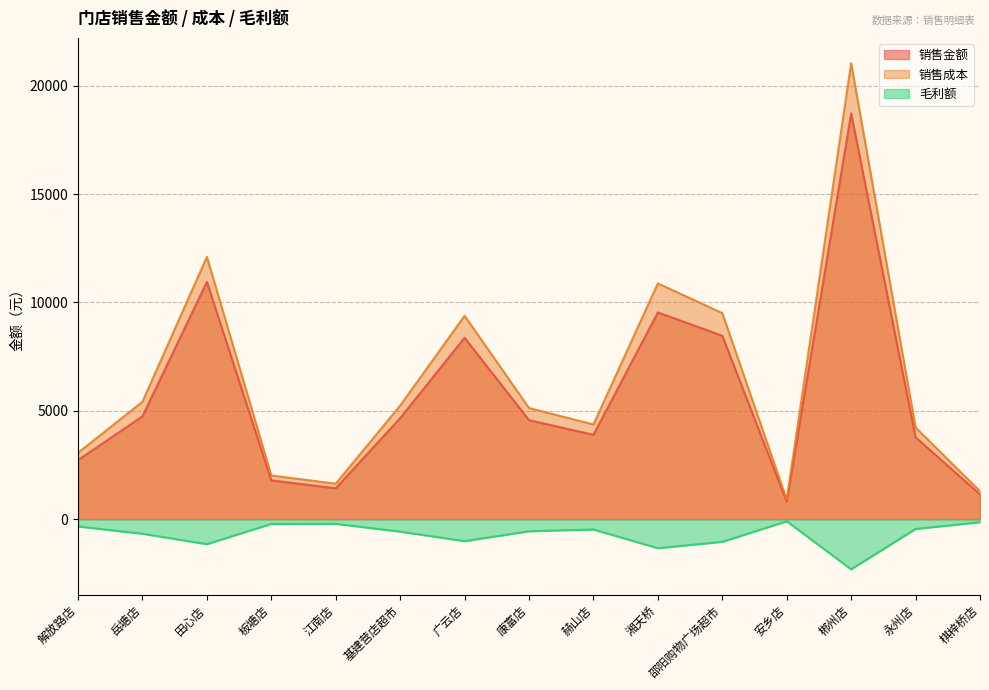

True or false: 销售成本 and 毛利额 intersect in this chart.

False